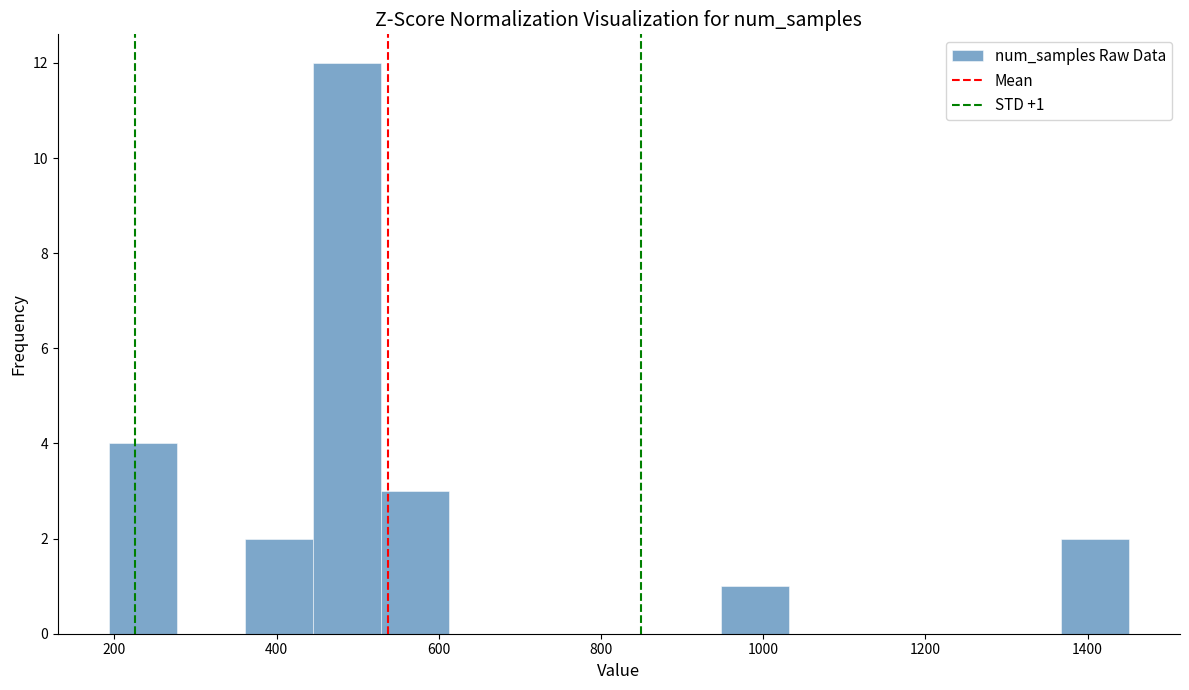

Over which range of the x-axis is the bar tallest?

440 to 520